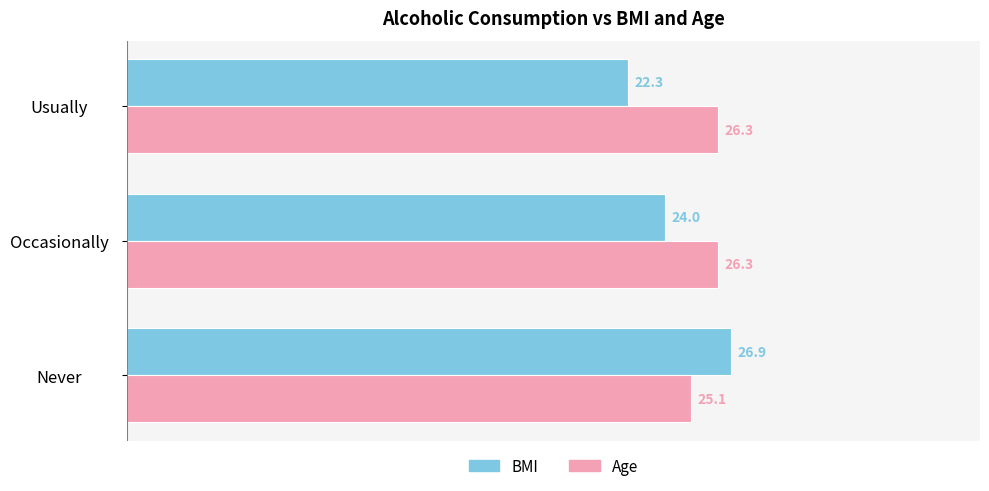

What is the maximum value shown in the chart?

26.9